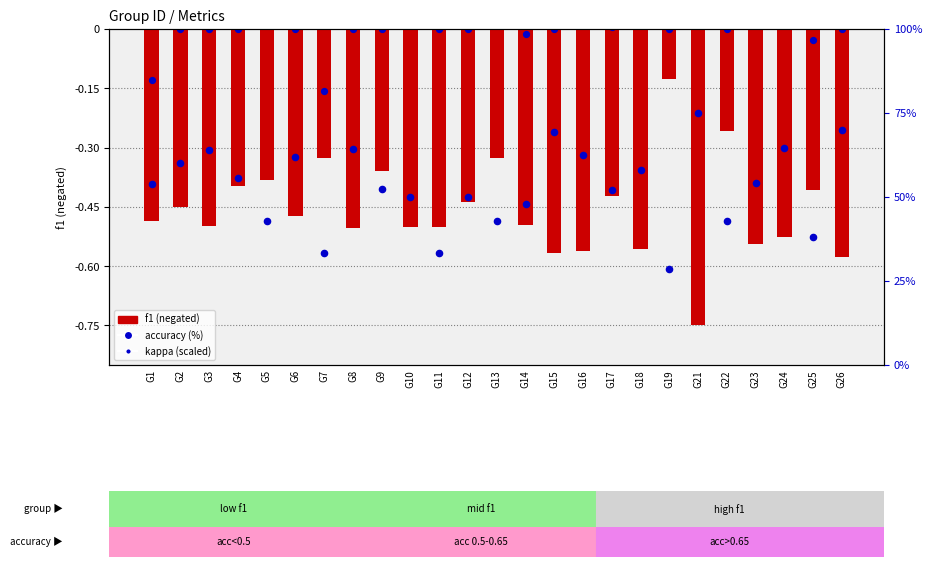

What are all the series names shown in the legend?

f1 (negated), kappa (scaled), accuracy (%)